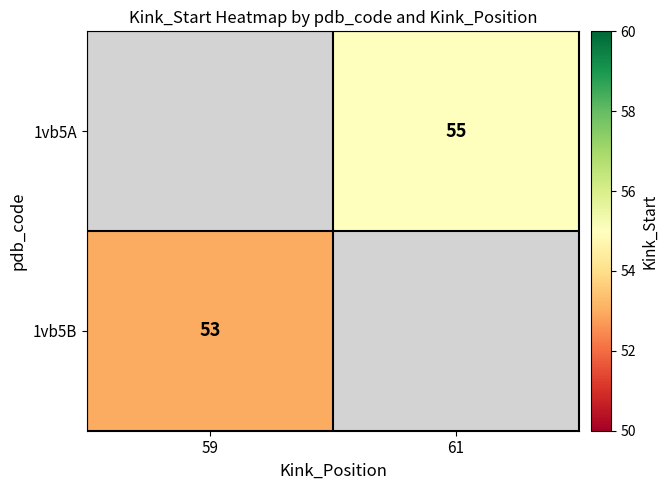

Is it true that 1vb5B equals 53 at 59?

True